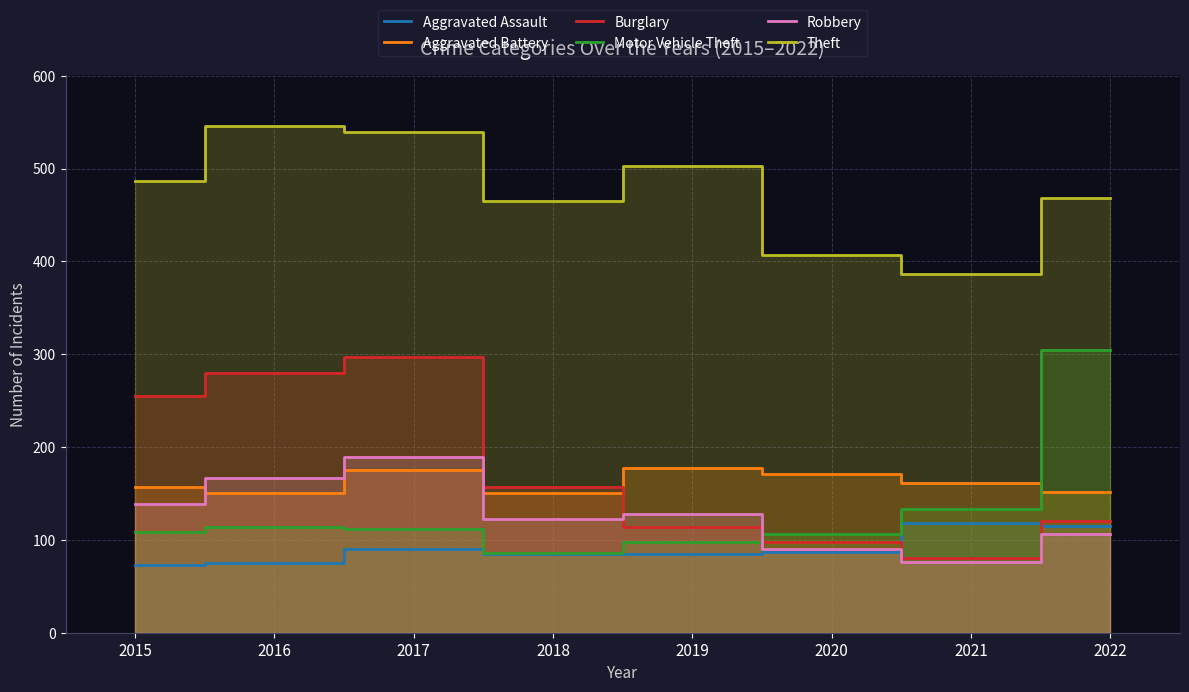

Is it true that Theft equals 768 at 2019?

False